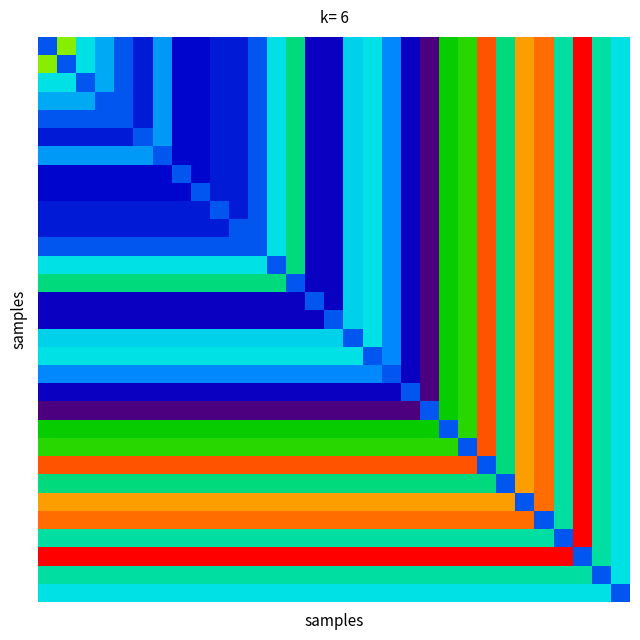

At how many categories does at least one series exceed 5?

31